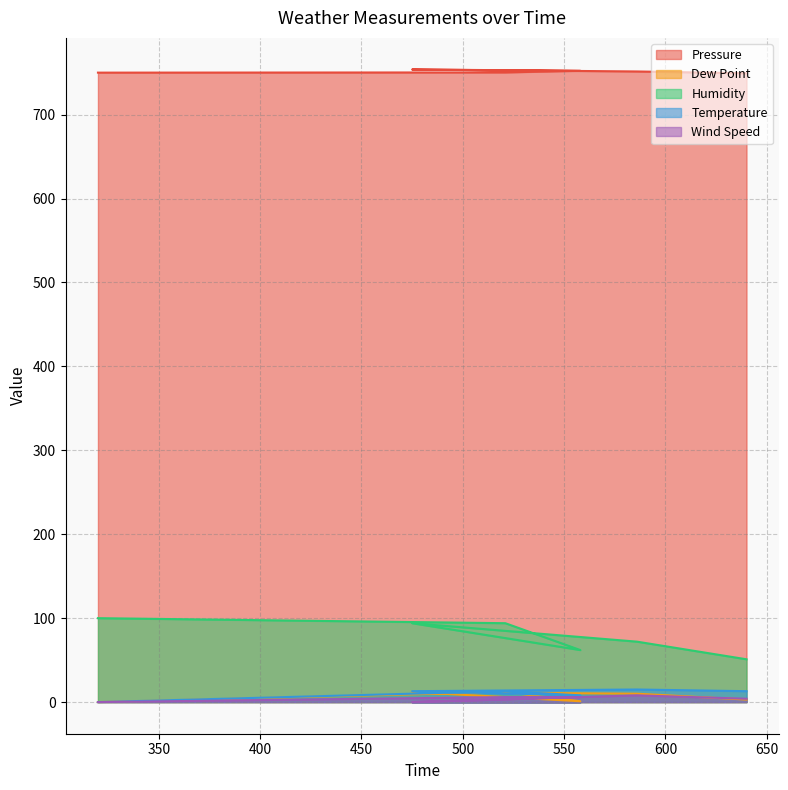

Reading right to left, transcribe all the data shown in this chart.

Pressure: 749.3	751.4	753.8	752.3	750.3	750.0
Dew Point: 3.0	10.0	12.0	1.0	12.0	0.0
Humidity: 51.0	72.0	94.0	62.0	94.0	100.0
Temperature: 13.0	15.0	13.0	8.0	13.0	0.0
Wind Speed: 4.0	8.1	0.0	6.0	6.0	0.0